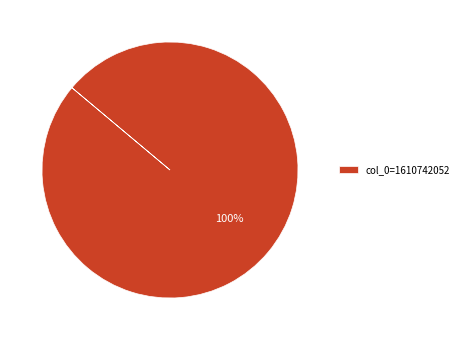

Is there a majority slice in this chart?

Yes